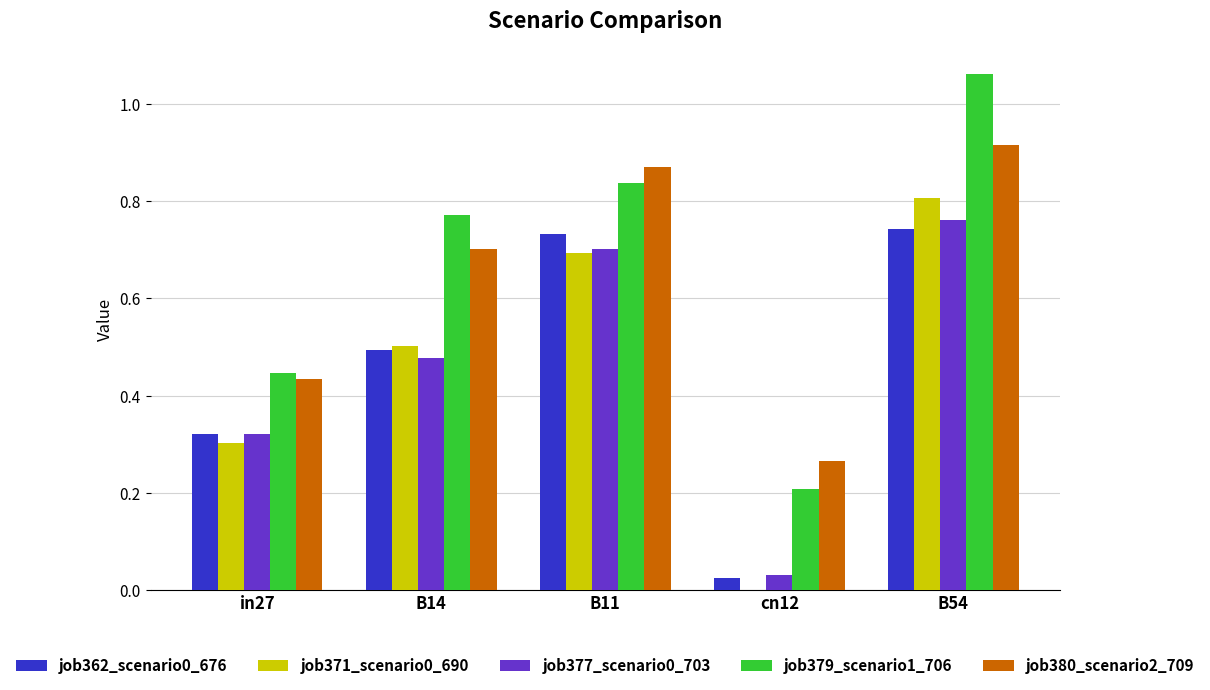

Is it true that job379_scenario1_706 equals 1.1 at B11?

False